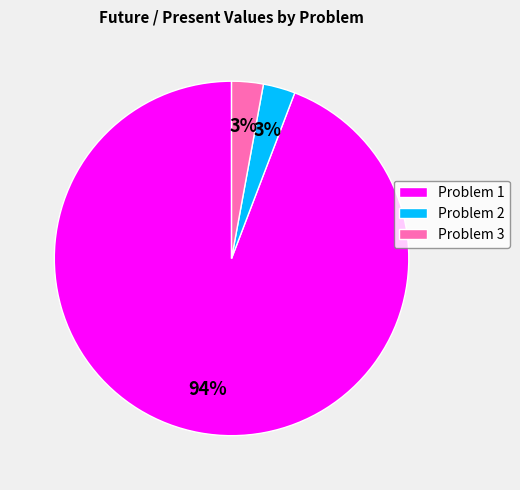

Do Problem 1 and Problem 3 together represent more than half of the pie?

Yes